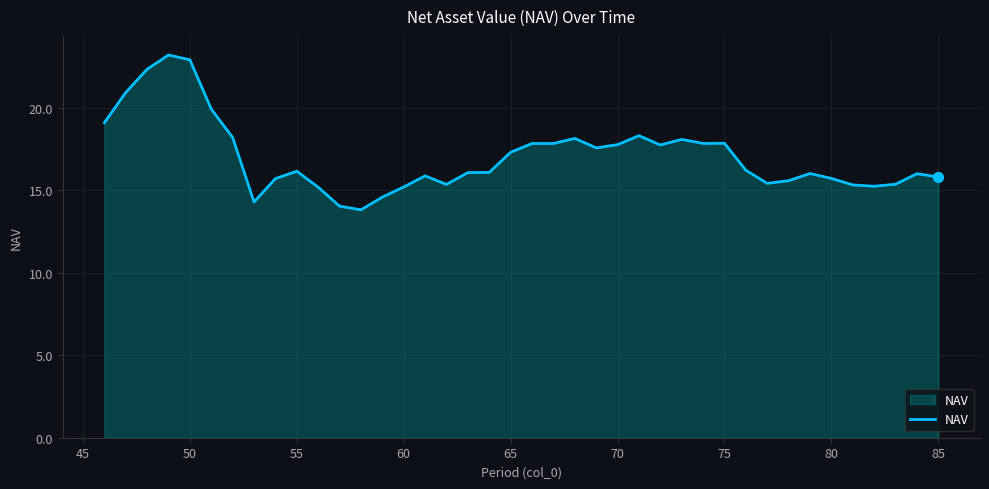

What is the maximum value shown in the chart?

23.2